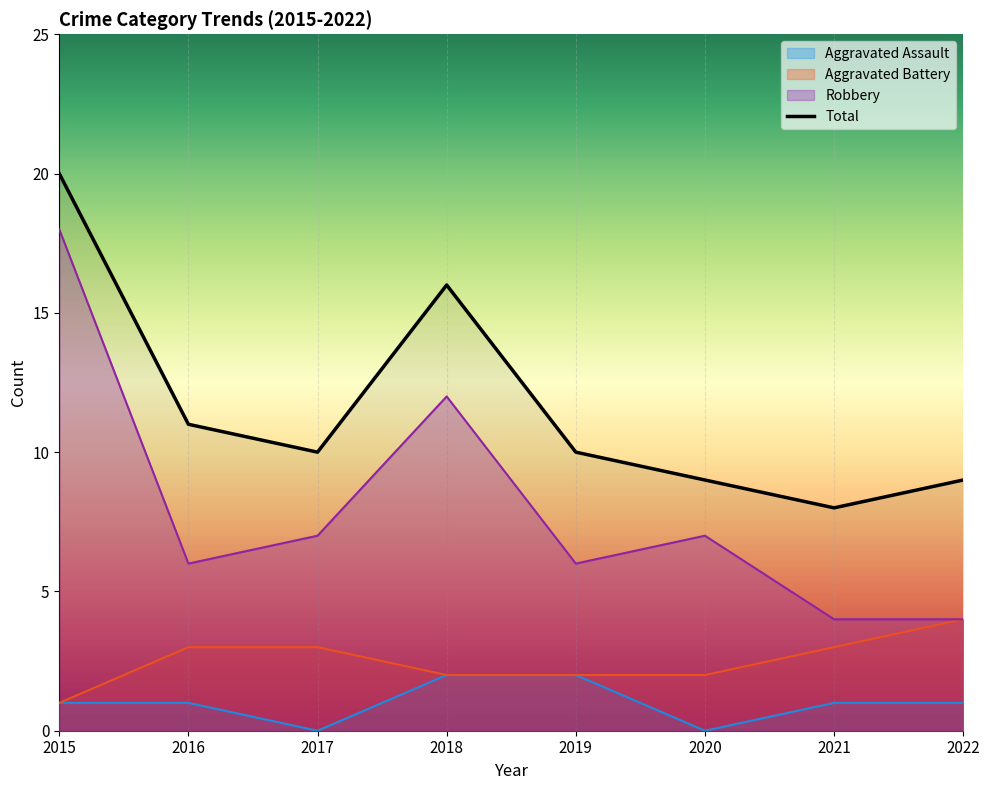

Rank the series at 2016 from highest to lowest value.

Total, Robbery, Aggravated Battery, Aggravated Assault